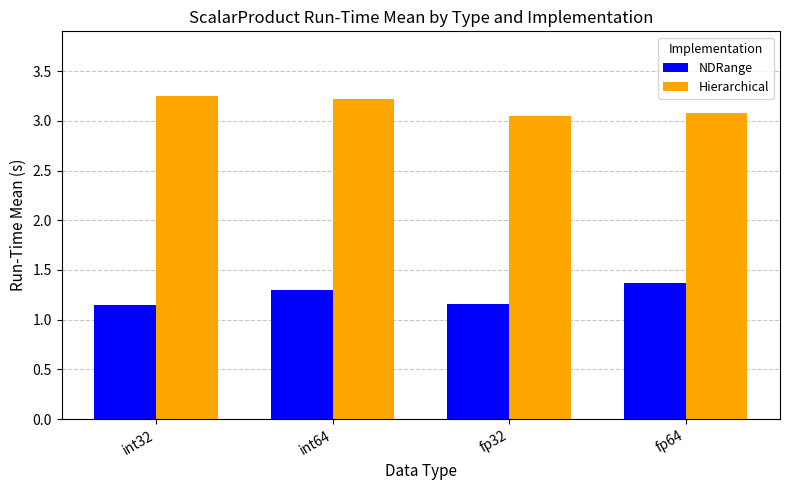

Between int64 and fp32, which series saw the biggest shift?

Hierarchical